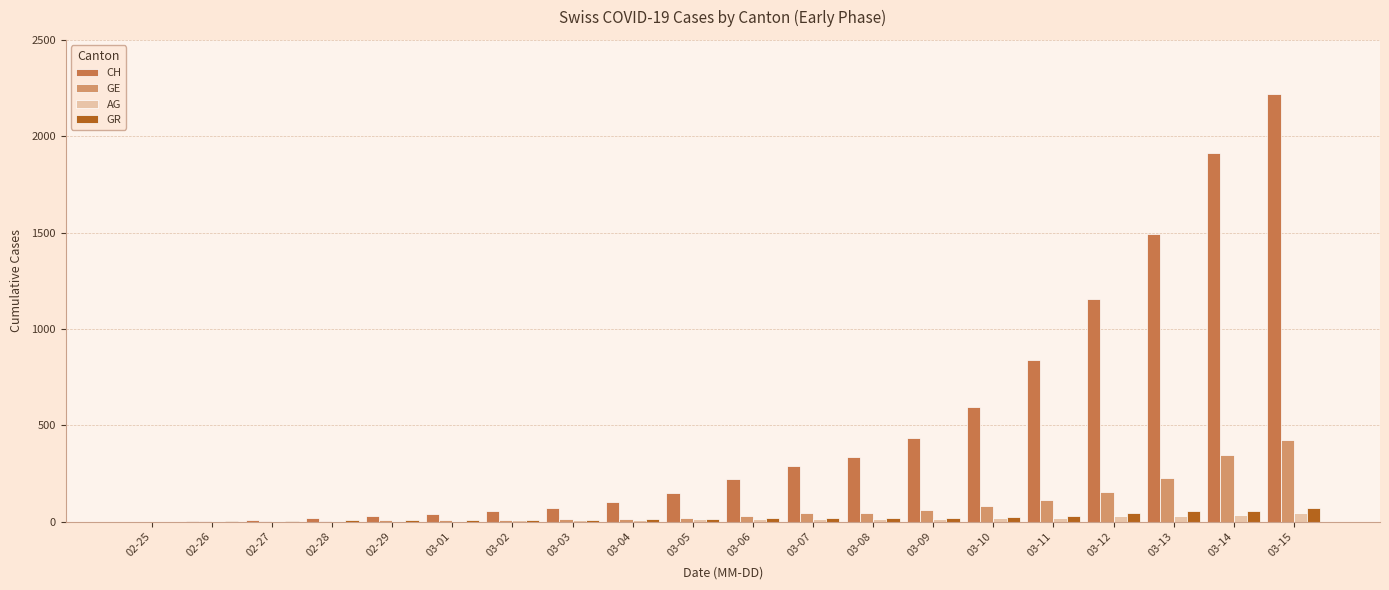

The value of CH at 03-14 is 3344. True or false?

False